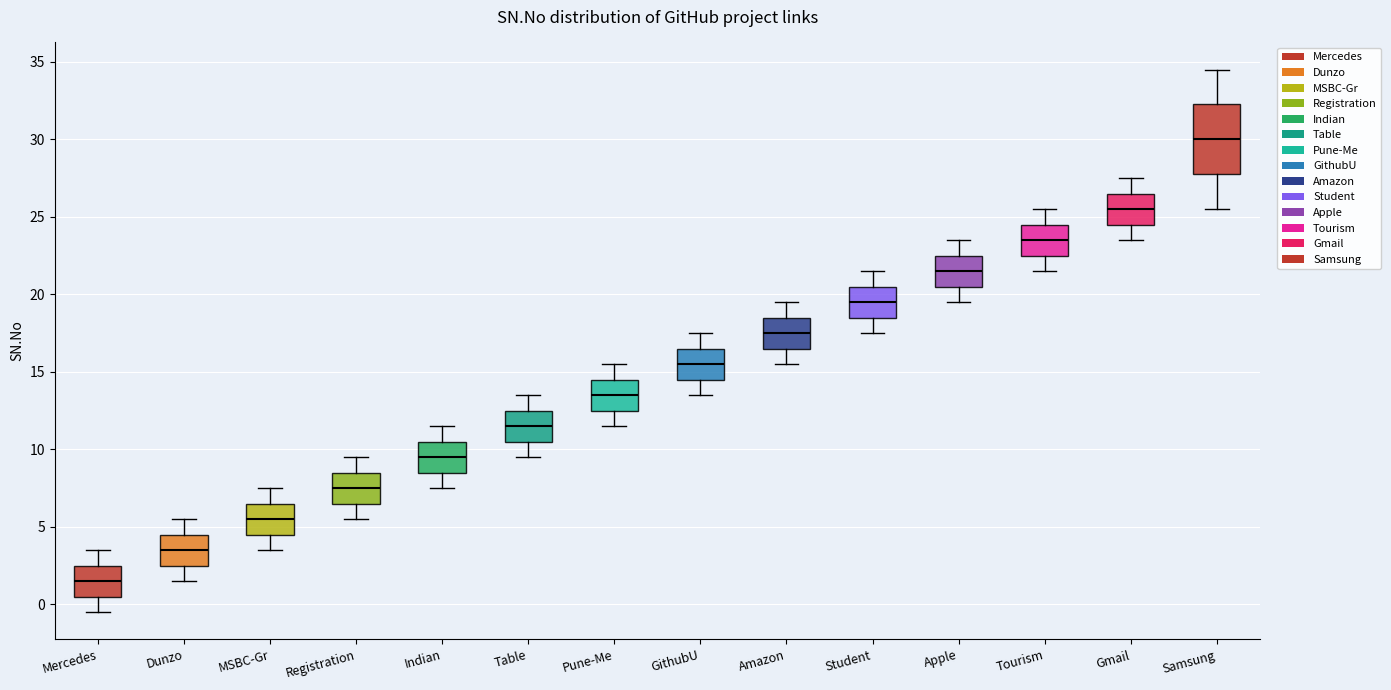

Reading left to right, read every box against the y-axis: the position of its median line, the range the box covers, and the ends of its whiskers. The values are not printed on the chart, so give them approximately, as read against the axis.

Mercedes: median 1.5, box 0.5 to 2.5, whiskers -0.5 to 3.5
Dunzo: median 3.5, box 2.5 to 4.5, whiskers 1.5 to 5.5
MSBC-Gr: median 5.5, box 4.5 to 6.5, whiskers 3.5 to 7.5
Registration: median 7.5, box 6.5 to 8.5, whiskers 5.5 to 9.5
Indian: median 9.5, box 8.5 to 10.5, whiskers 7.5 to 11.5
Table: median 11.5, box 10.5 to 12.5, whiskers 9.5 to 13.5
Pune-Me: median 13.5, box 12.5 to 14.5, whiskers 11.5 to 15.5
GithubU: median 15.5, box 14.5 to 16.5, whiskers 13.5 to 17.5
Amazon: median 17.5, box 16.5 to 18.5, whiskers 15.5 to 19.5
Student: median 19.5, box 18.5 to 20.5, whiskers 17.5 to 21.5
Apple: median 21.5, box 20.5 to 22.5, whiskers 19.5 to 23.5
Tourism: median 23.5, box 22.5 to 24.5, whiskers 21.5 to 25.5
Gmail: median 25.5, box 24.5 to 26.5, whiskers 23.5 to 27.5
Samsung: median 30.0, box 28.0 to 32.5, whiskers 25.5 to 34.5